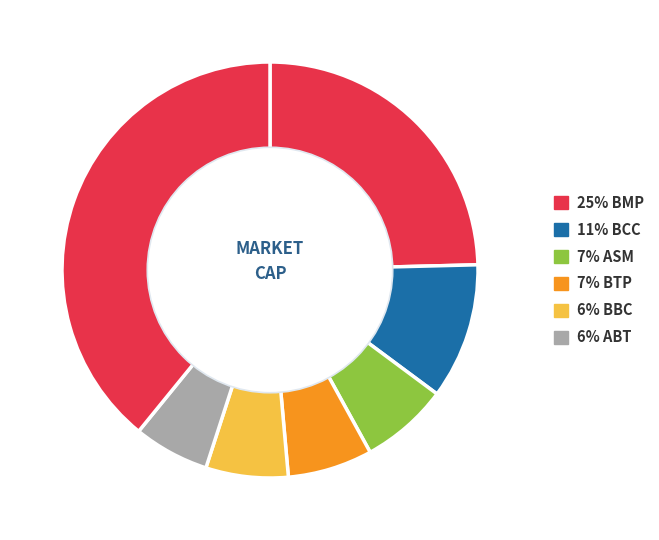

How many segments does this pie chart have?

7